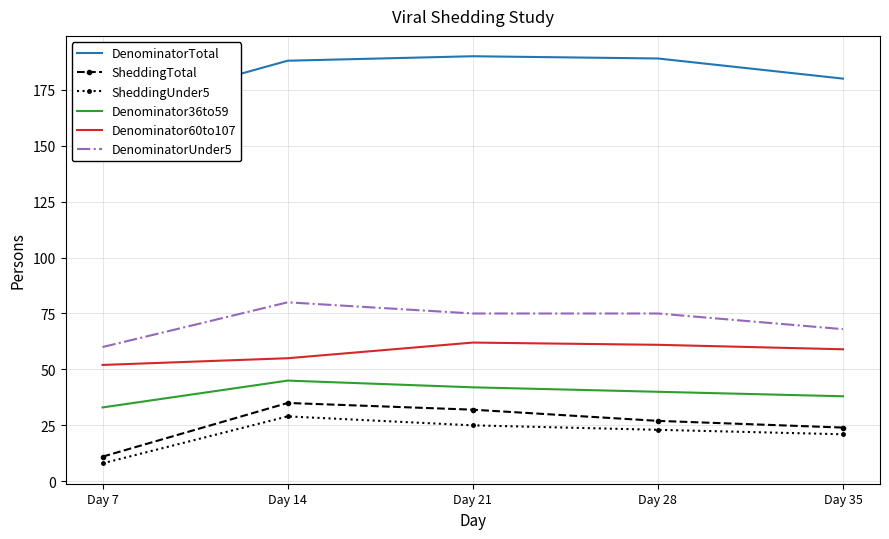

Is the value of DenominatorUnder5 at Day 7 greater than the value of Denominator36to59 at Day 21?

Yes